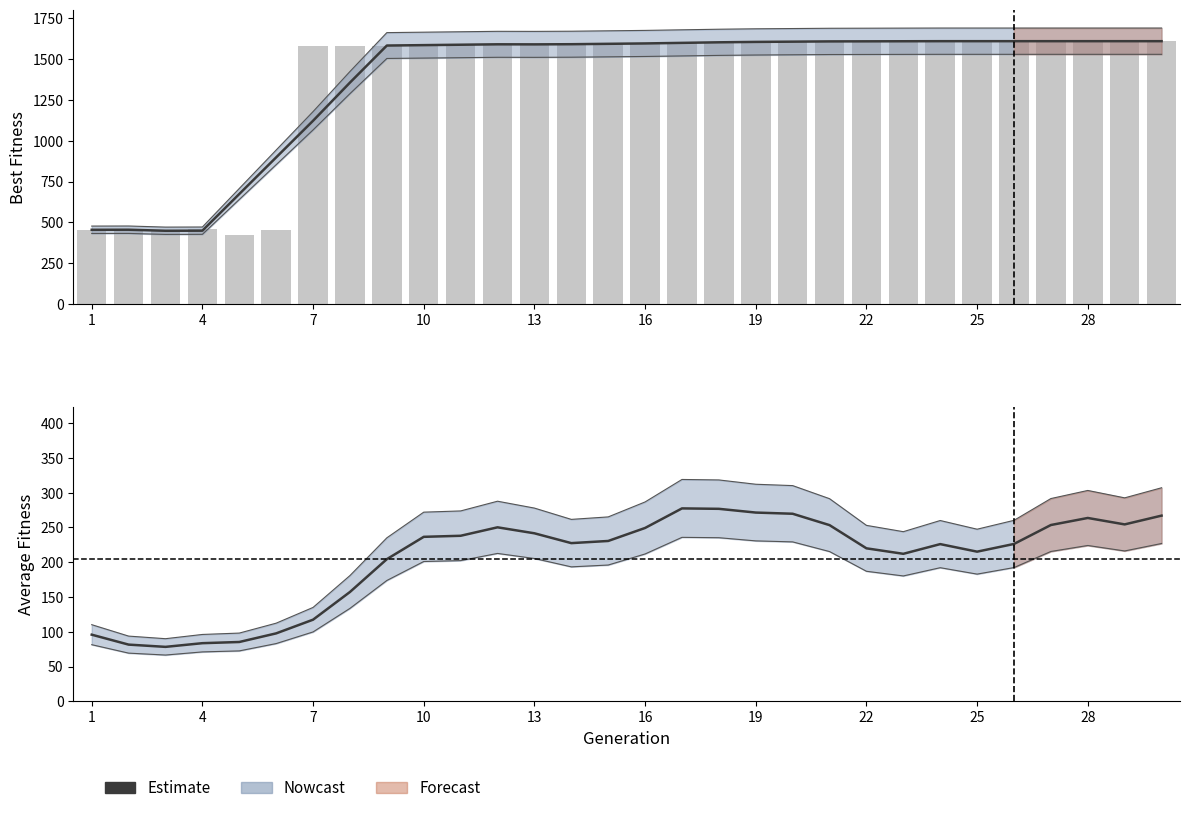

List the series in order of their peak value, highest first.

BestFitness, AverageFitness